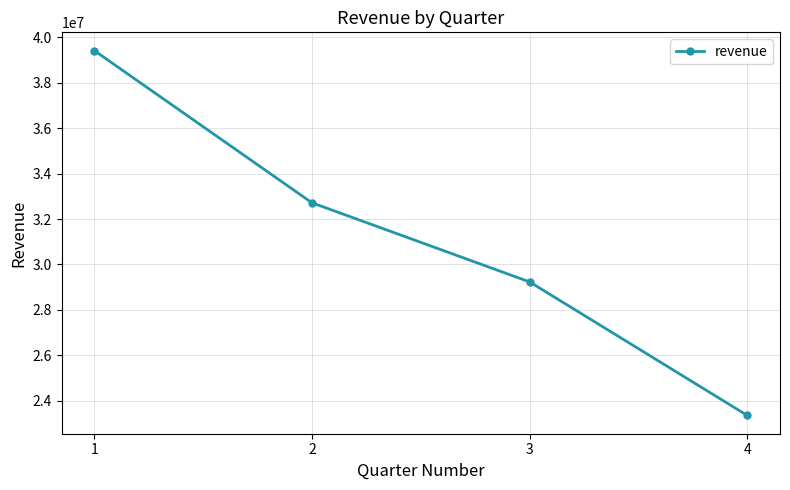

Reading left to right, transcribe all the data shown in this chart.

39421580	32715830	29229896	23346780